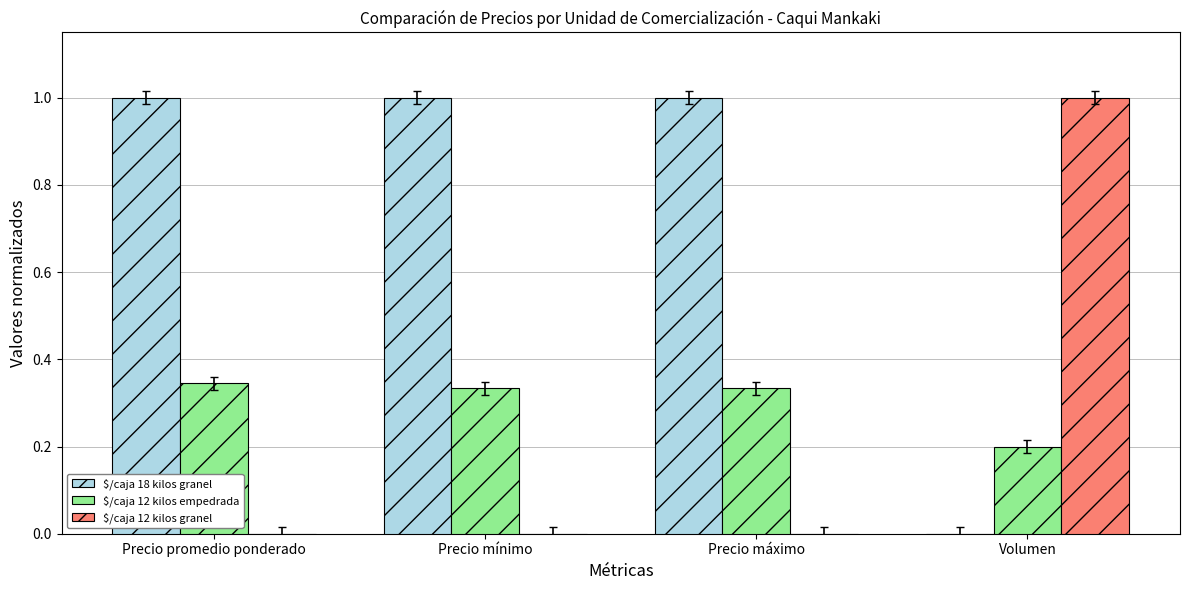

Which series has the largest total across all categories?

$/caja 18 kilos granel